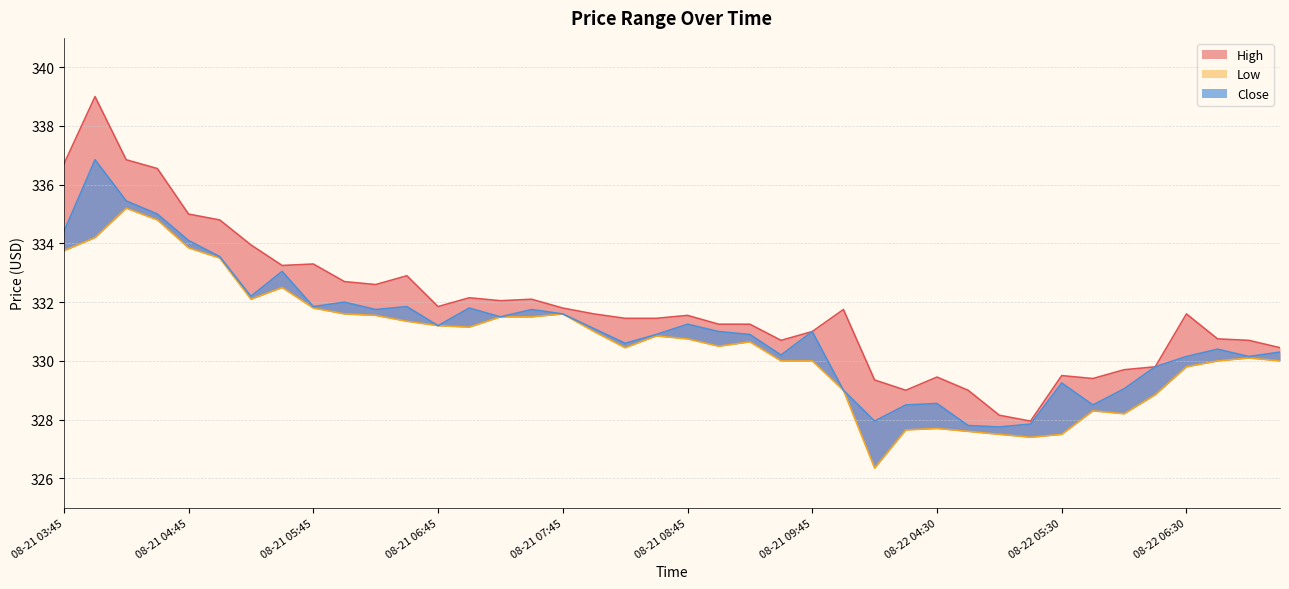

In High, how many points are higher than both neighbors (excluding endpoints)?

10